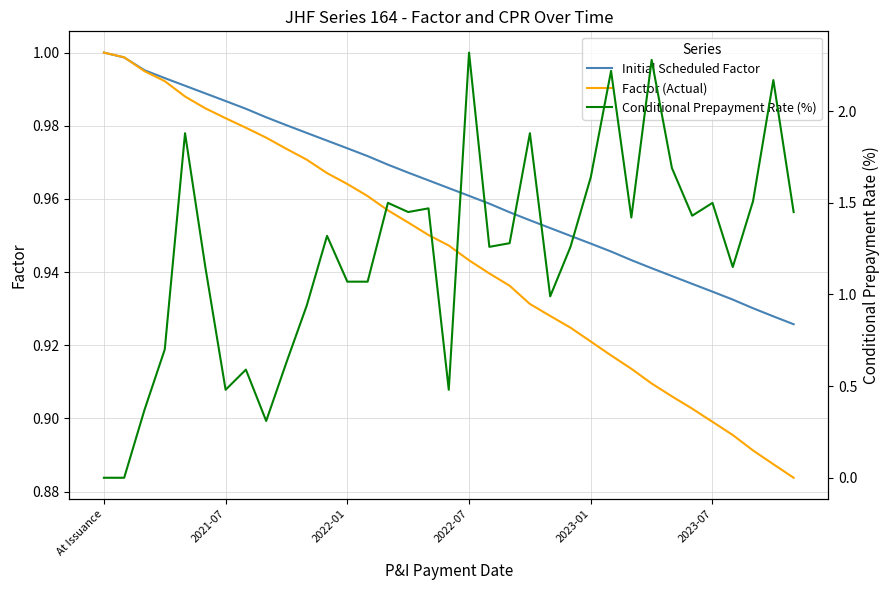

Does the chart display data point markers on the line(s)?

No